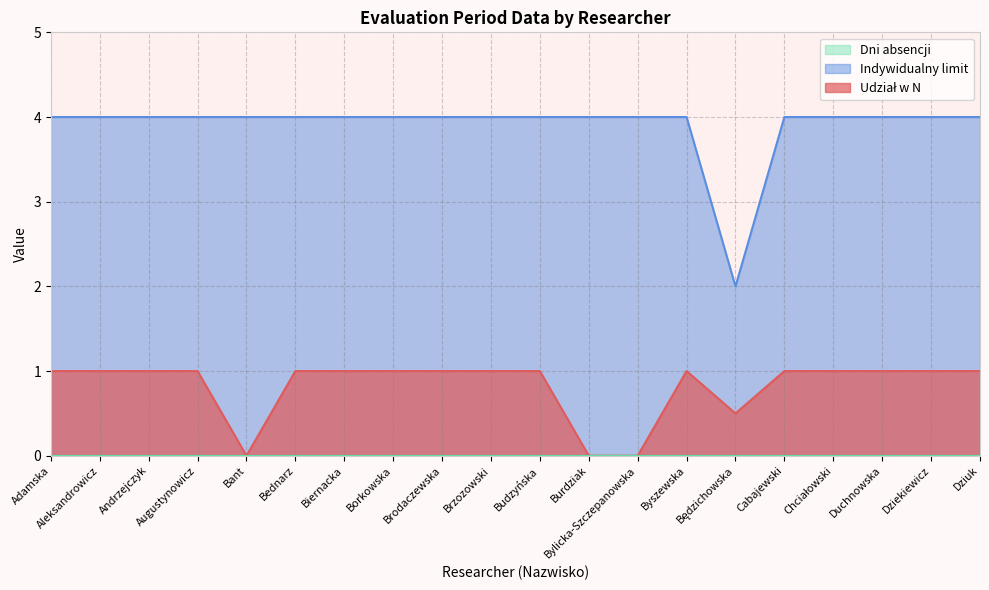

What is the highest value of the Udział w N series?

1.0